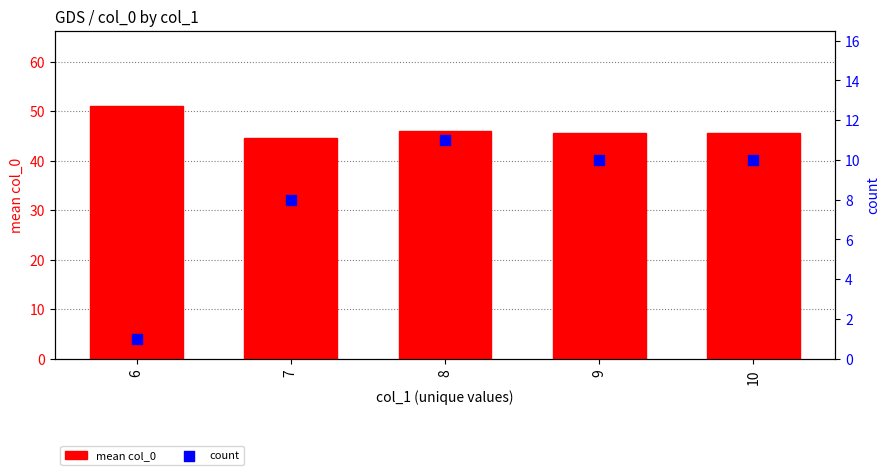

At which category is the sum across all series the highest?

8